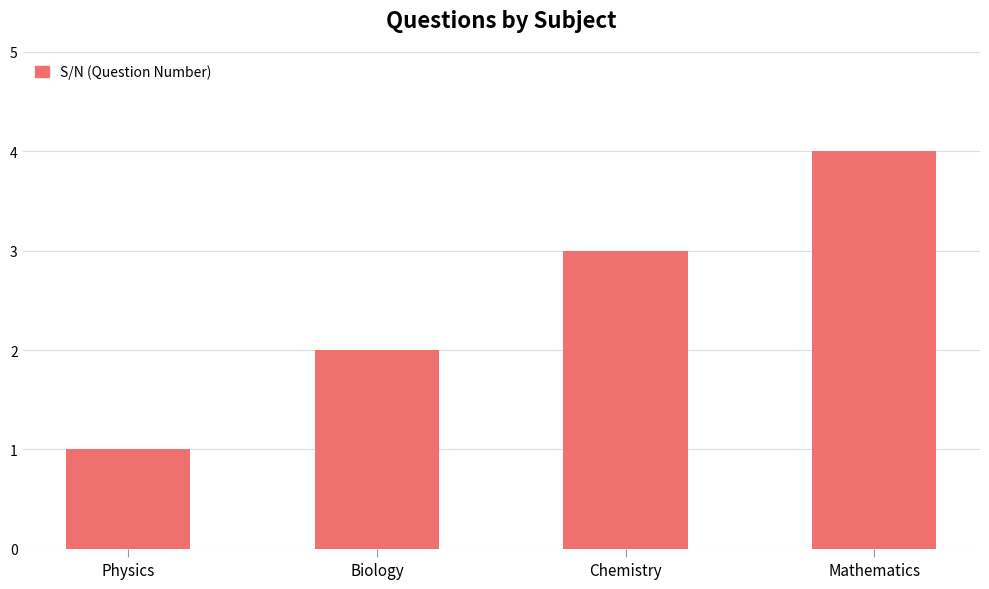

Reading right to left, extract all data points from this chart.

Mathematics=4	Chemistry=3	Biology=2	Physics=1